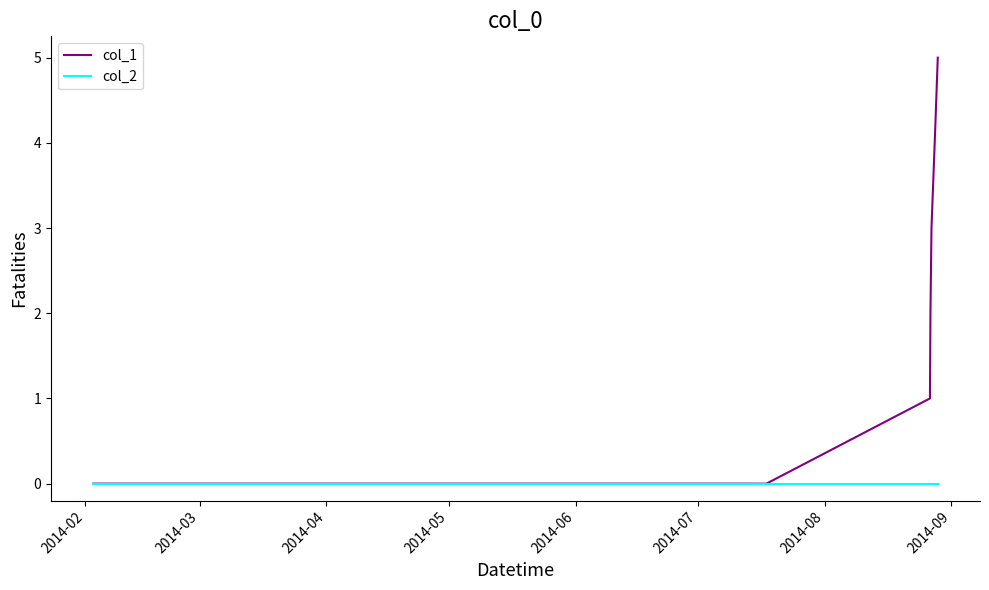

What are all the series names shown in the legend?

col_1, col_2